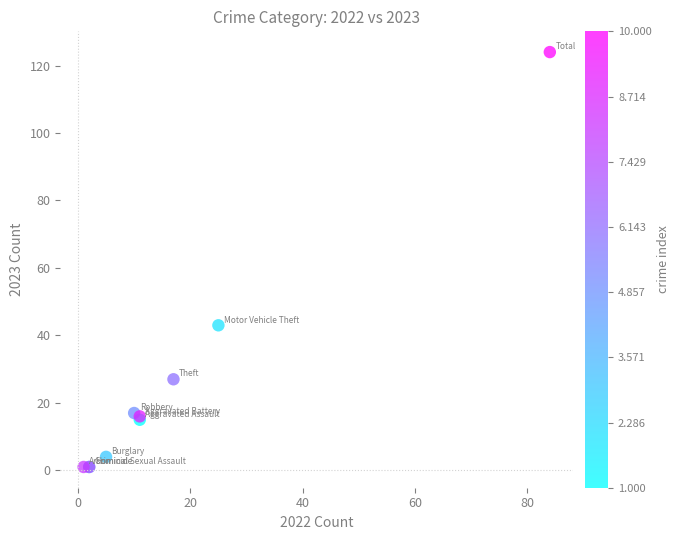

What Y value in the scatter plot is closest to 62?

43